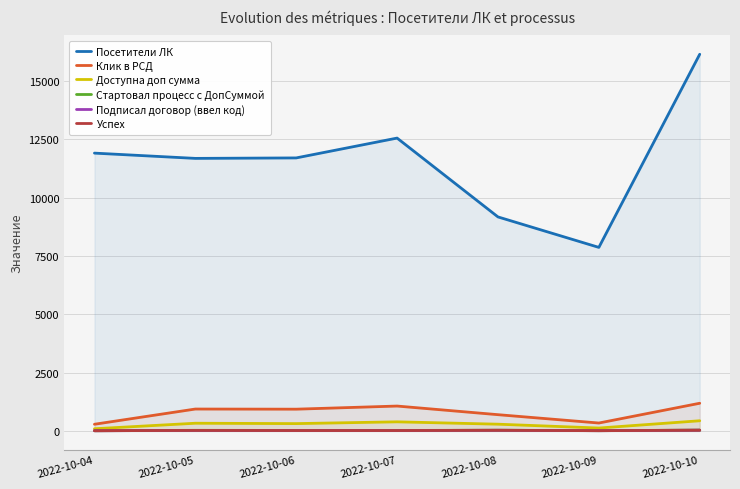

How many categories are shown in the chart?

7